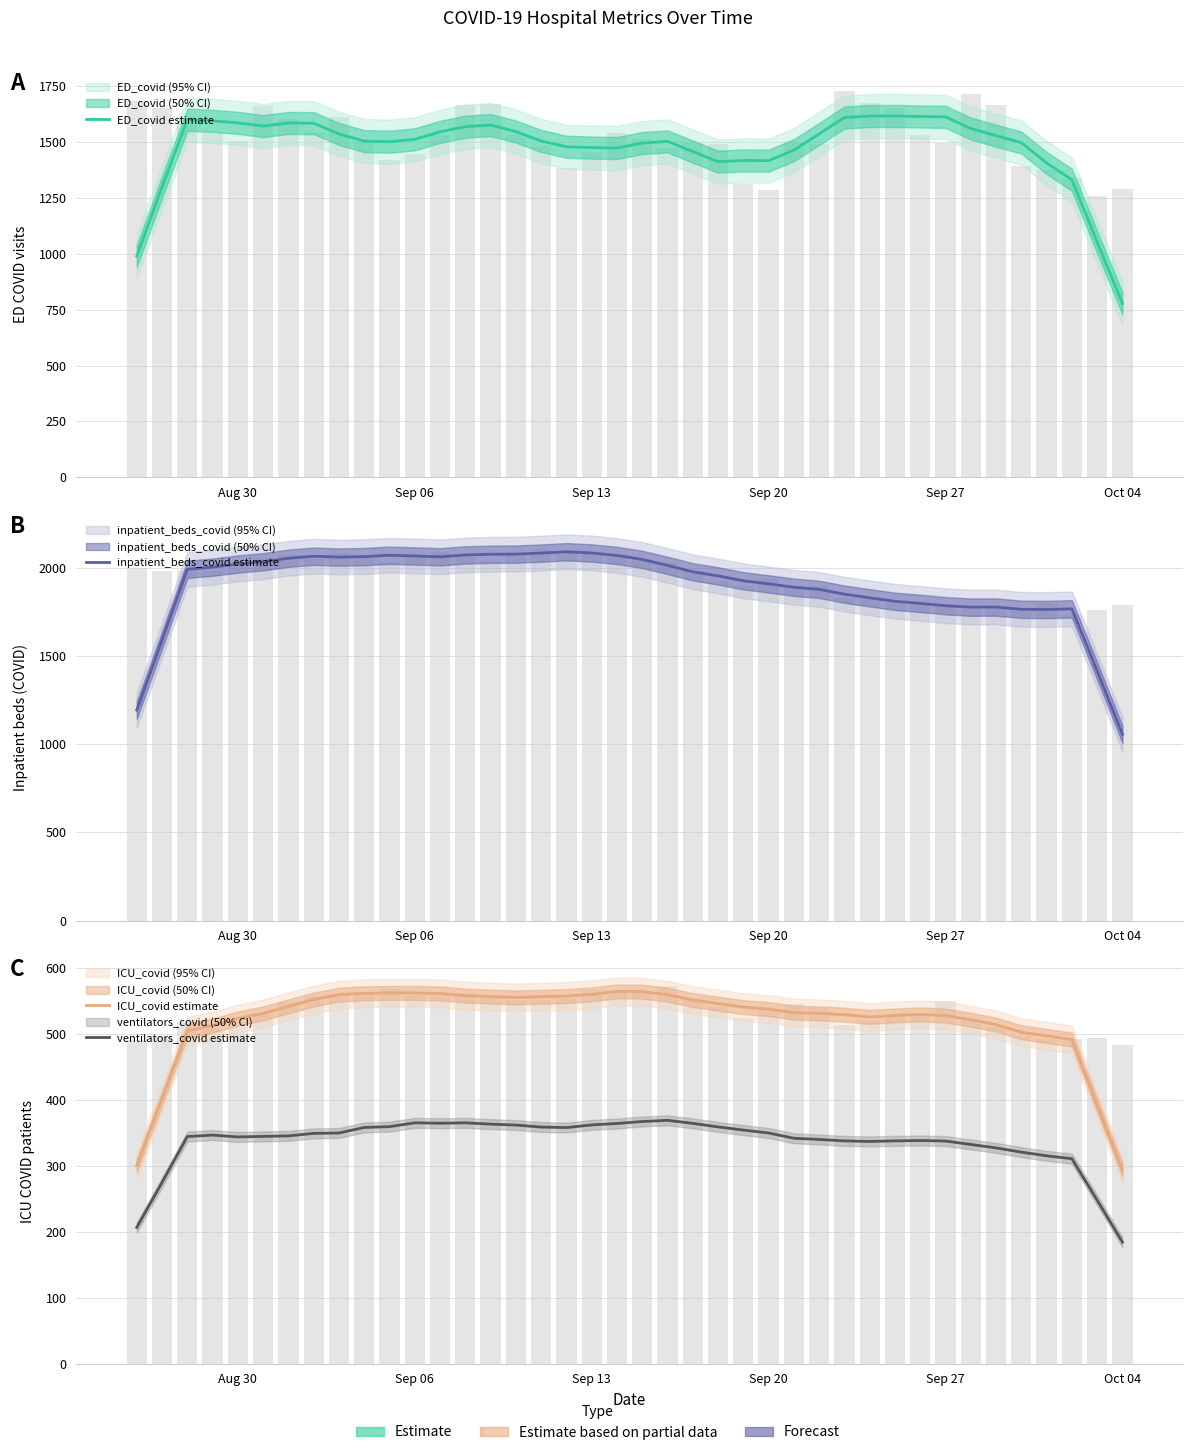

What is the value of the ED_covid estimate bar at the 36th from the left?

1496.4